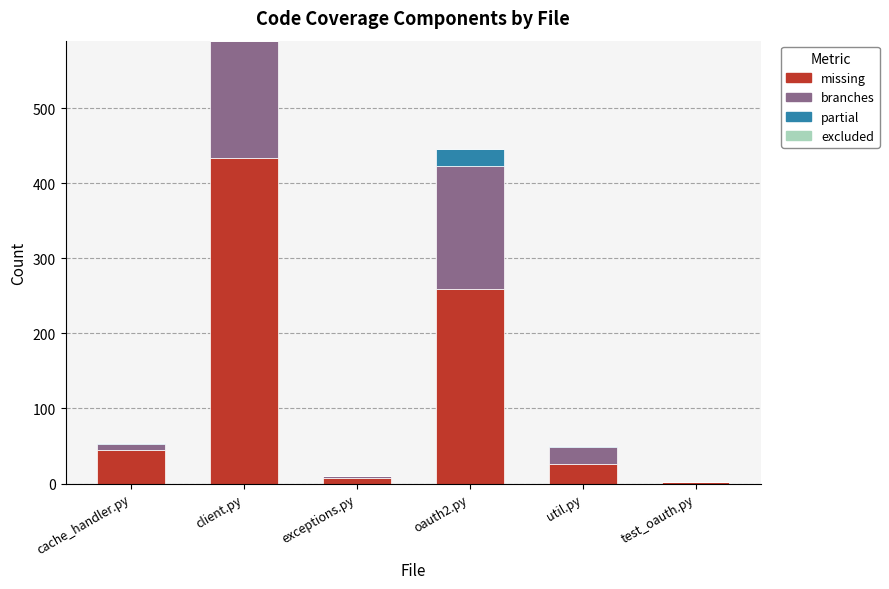

At which category is the sum across all series the highest?

client.py